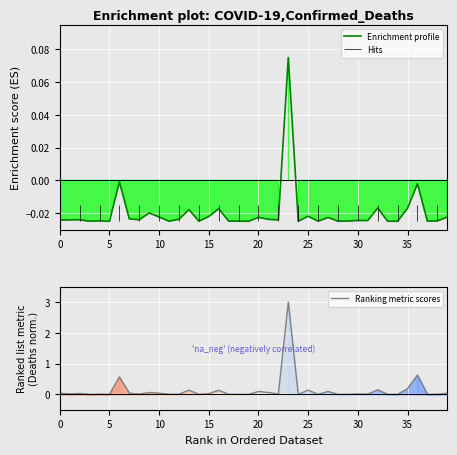

Reading right to left, transcribe all the data shown in this chart.

Enrichment profile: -0.0	-0.0	-0.0	-0.0	-0.0	-0.0	-0.0	-0.0	-0.0	-0.0	-0.0	-0.0	-0.0	-0.0	-0.0	-0.0	0.1	-0.0	-0.0	-0.0	-0.0	-0.0	-0.0	-0.0	-0.0	-0.0	-0.0	-0.0	-0.0	-0.0	-0.0	-0.0	-0.0	-0.0	-0.0	-0.0	-0.0	-0.0	-0.0	-0.0
Ranking metric scores: 0.0	0.0	0.0	0.6	0.2	0.0	0.0	0.1	0.0	0.0	0.0	0.0	0.1	0.0	0.1	0.0	3.0	0.0	0.1	0.1	0.0	0.0	0.0	0.1	0.0	0.0	0.1	0.0	0.0	0.0	0.1	0.0	0.0	0.6	0.0	0.0	0.0	0.0	0.0	0.0